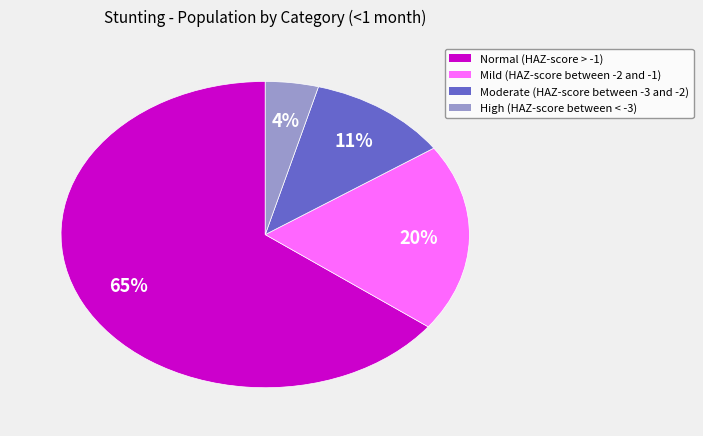

Count the number of slices in the pie.

4